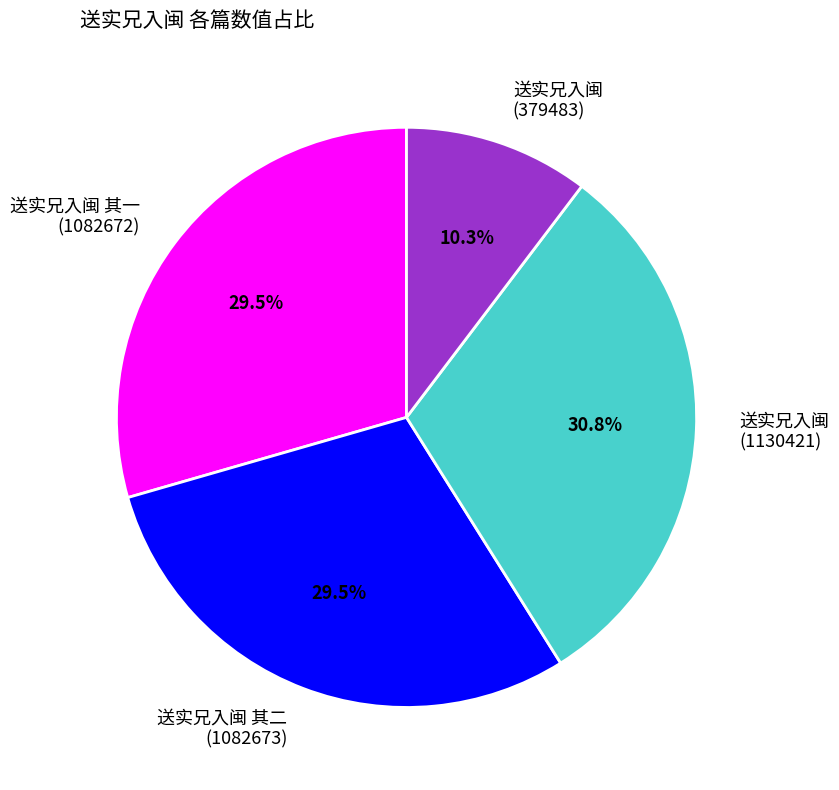

Which category has the biggest portion of the pie?

送实兄入闽 (1130421)